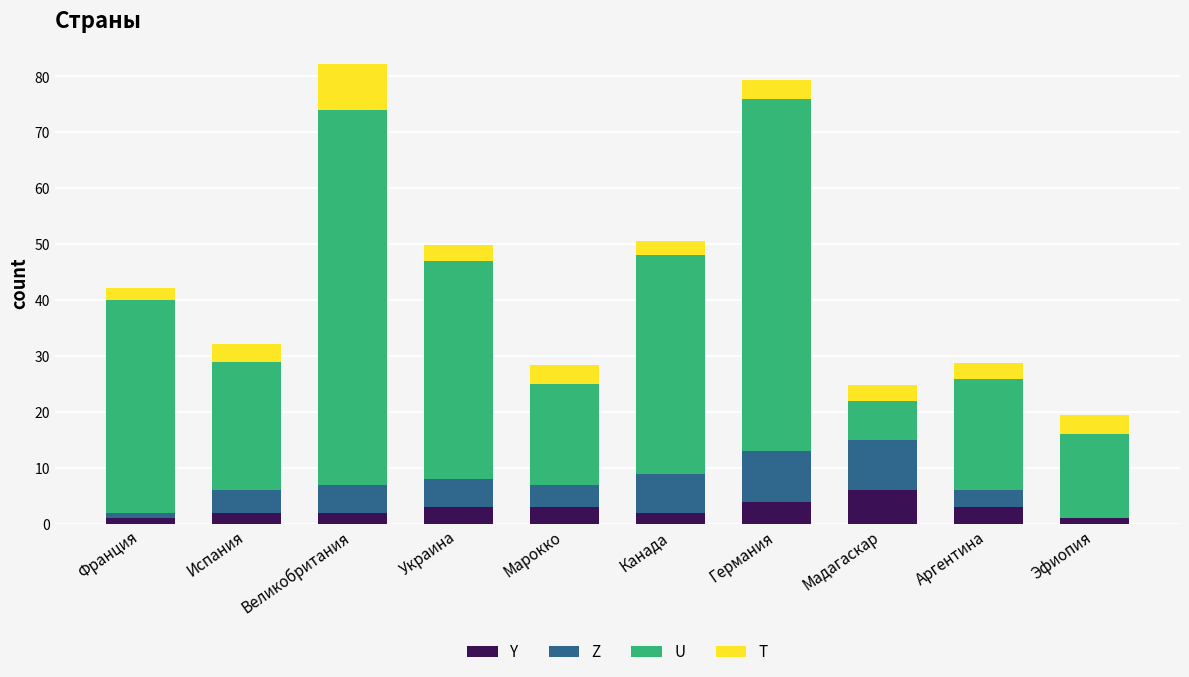

What is the sum of all Y values?

27.0